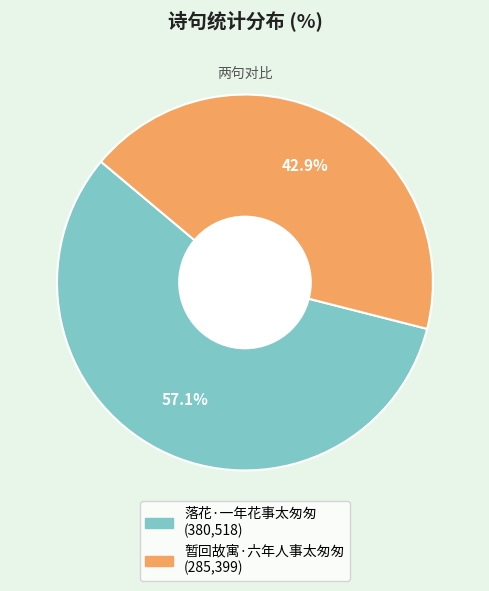

Which has a higher value, 暂回故寓·六年人事太匆匆 or 落花·一年花事太匆匆?

落花·一年花事太匆匆